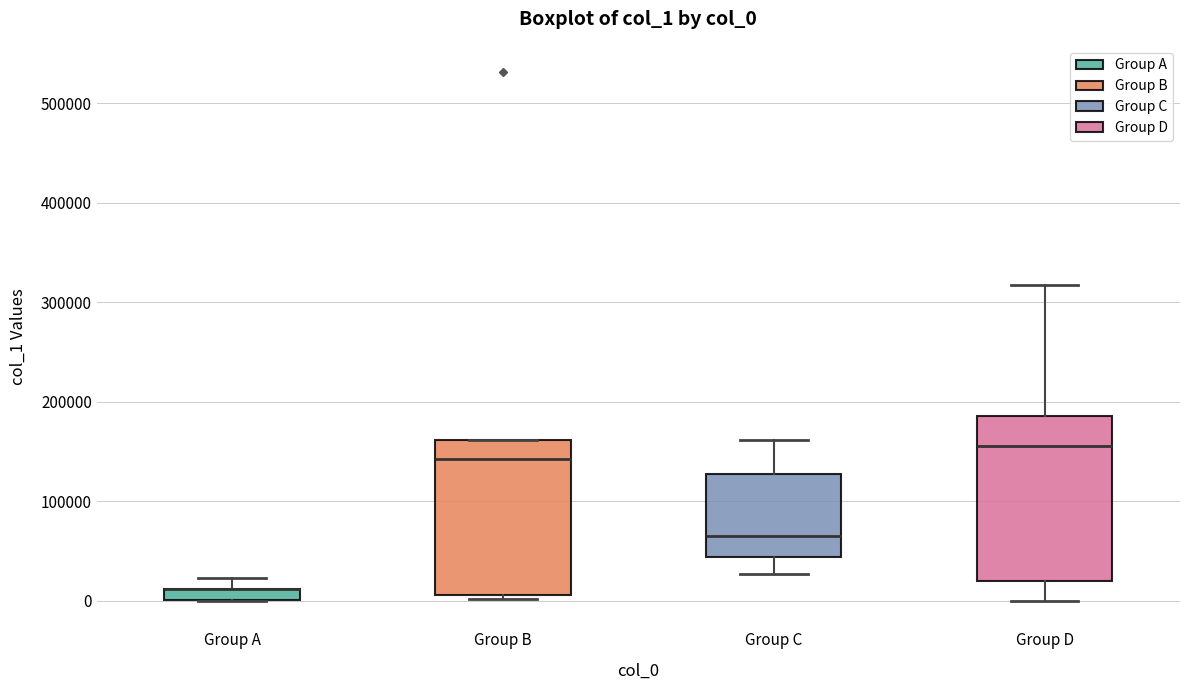

Where is the lower edge of the box for Group C on the y-axis? The values are not printed on the chart, so give them approximately, as read against the axis.

40000